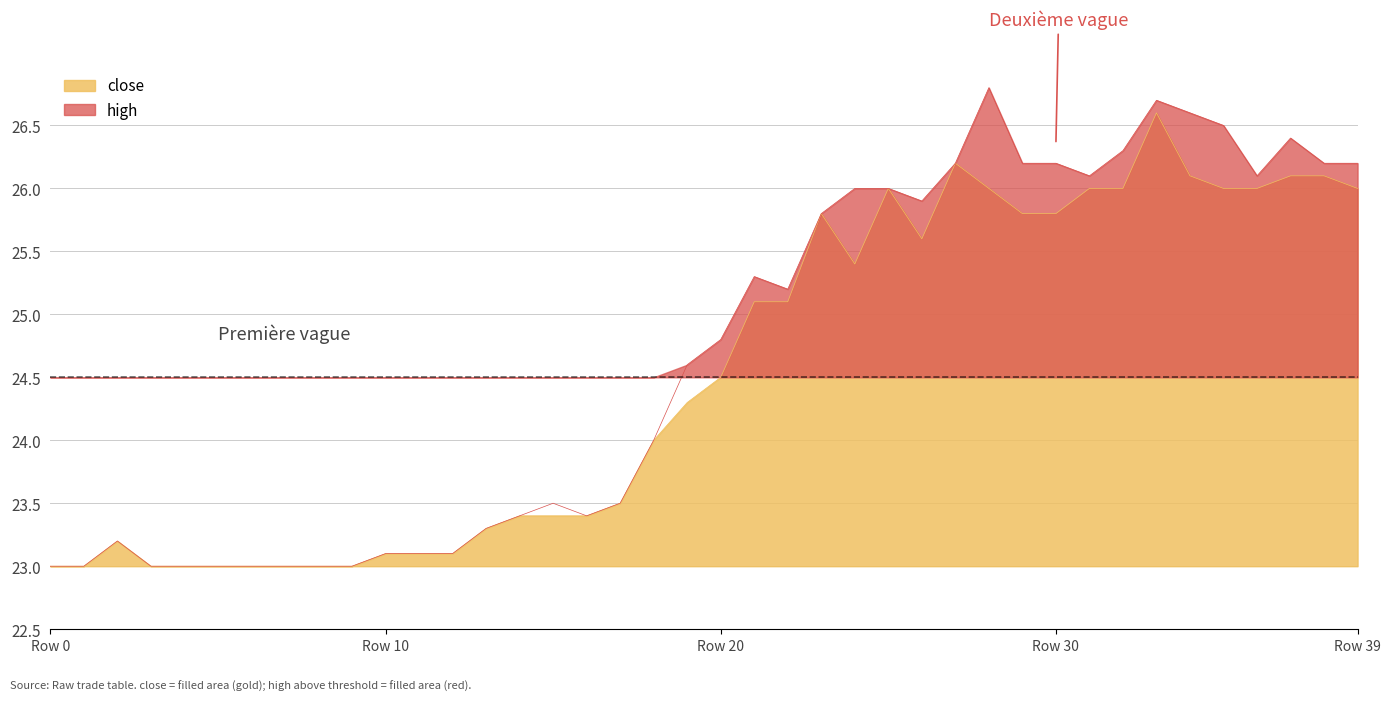

True or false: close and high cross at least once.

False